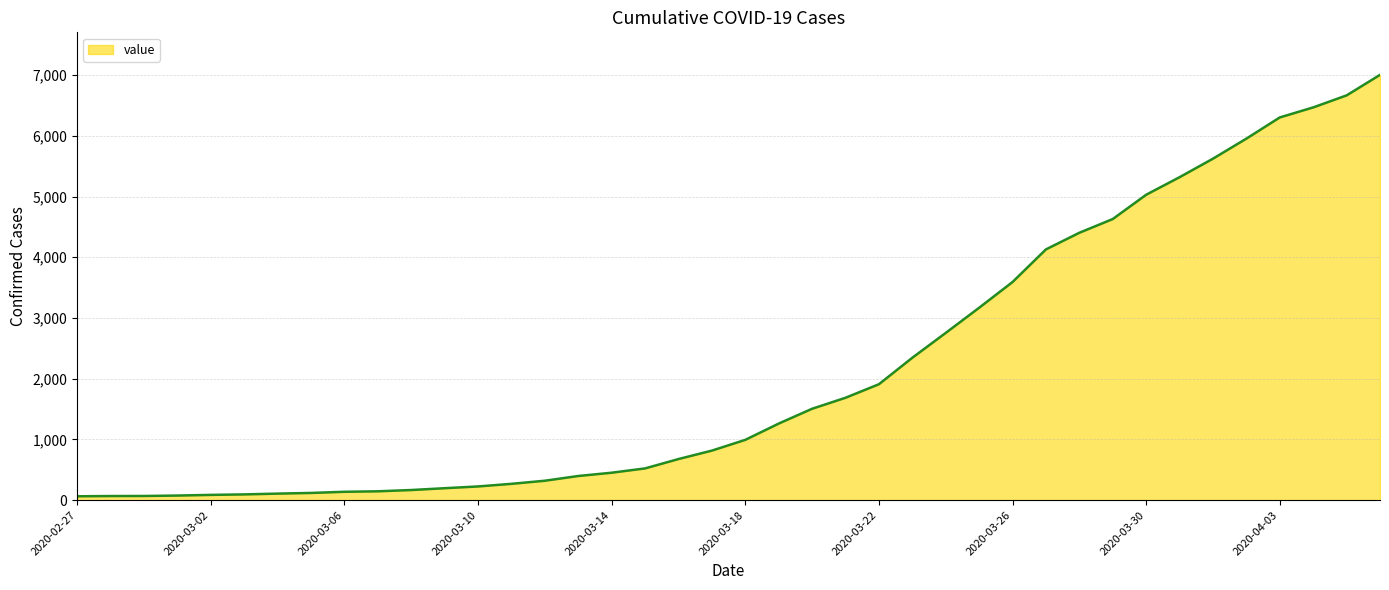

What is the difference between the maximum and minimum values?

6939